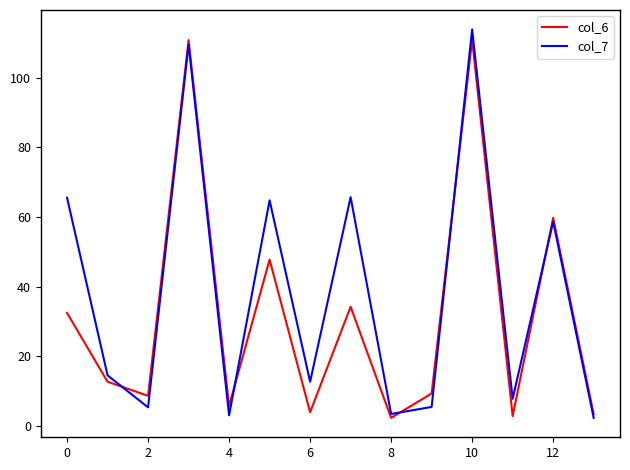

Rank the series by their average value, from lowest to highest.

col_6, col_7